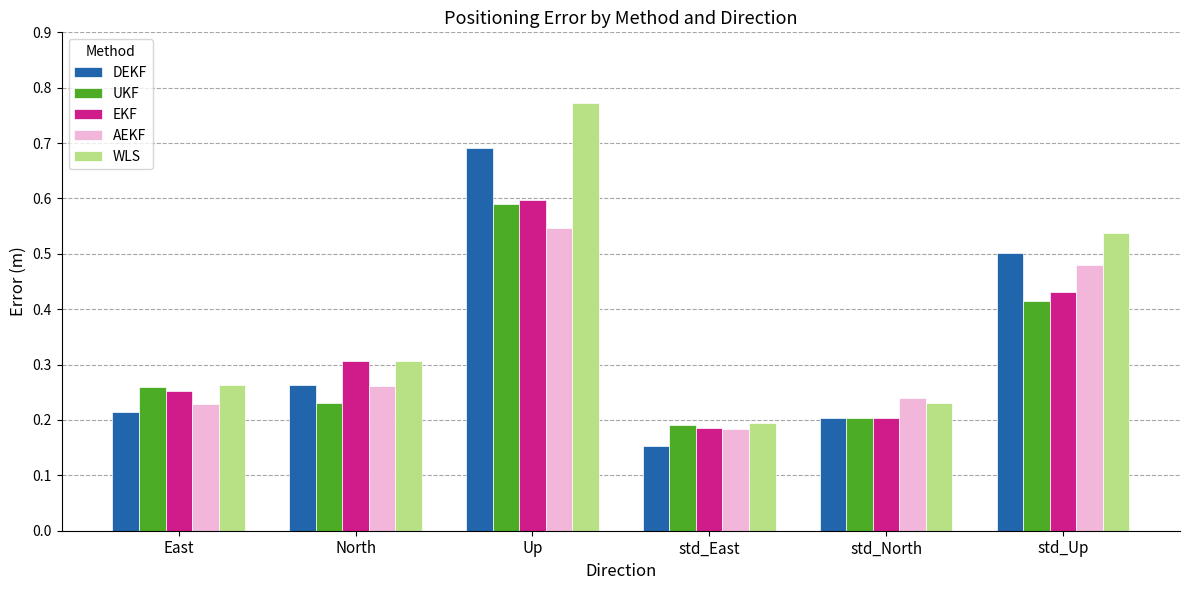

Does the chart contain stacked bars?

No